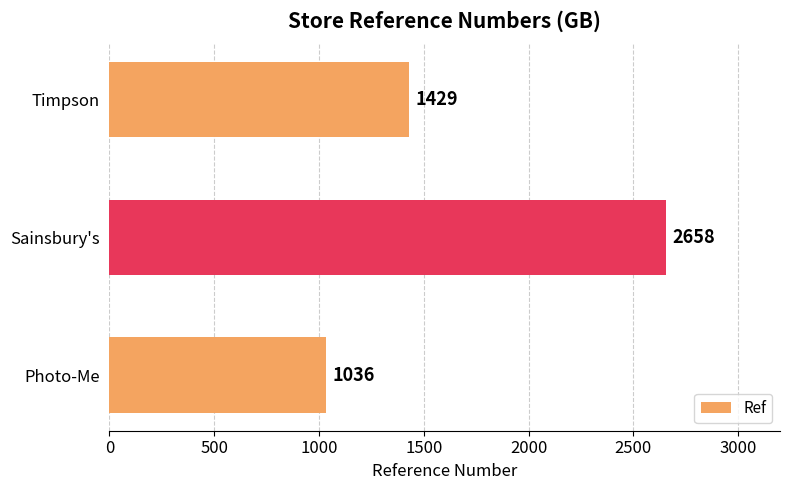

Approximately how many times larger is the value at Timpson compared to Sainsbury's?

0.5